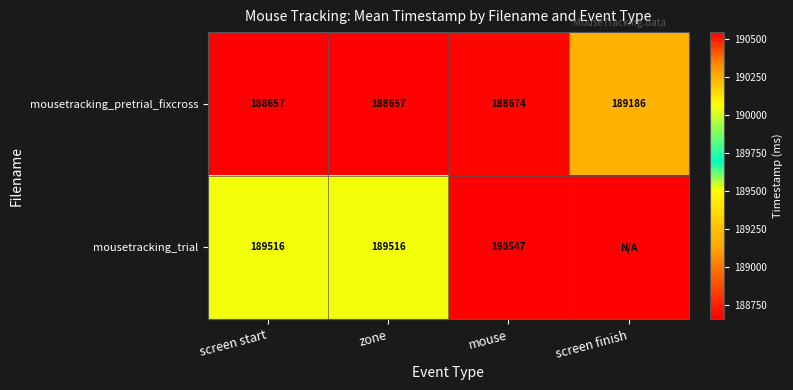

Which category has the highest value in the mousetracking_pretrial_fixcross series?

screen finish